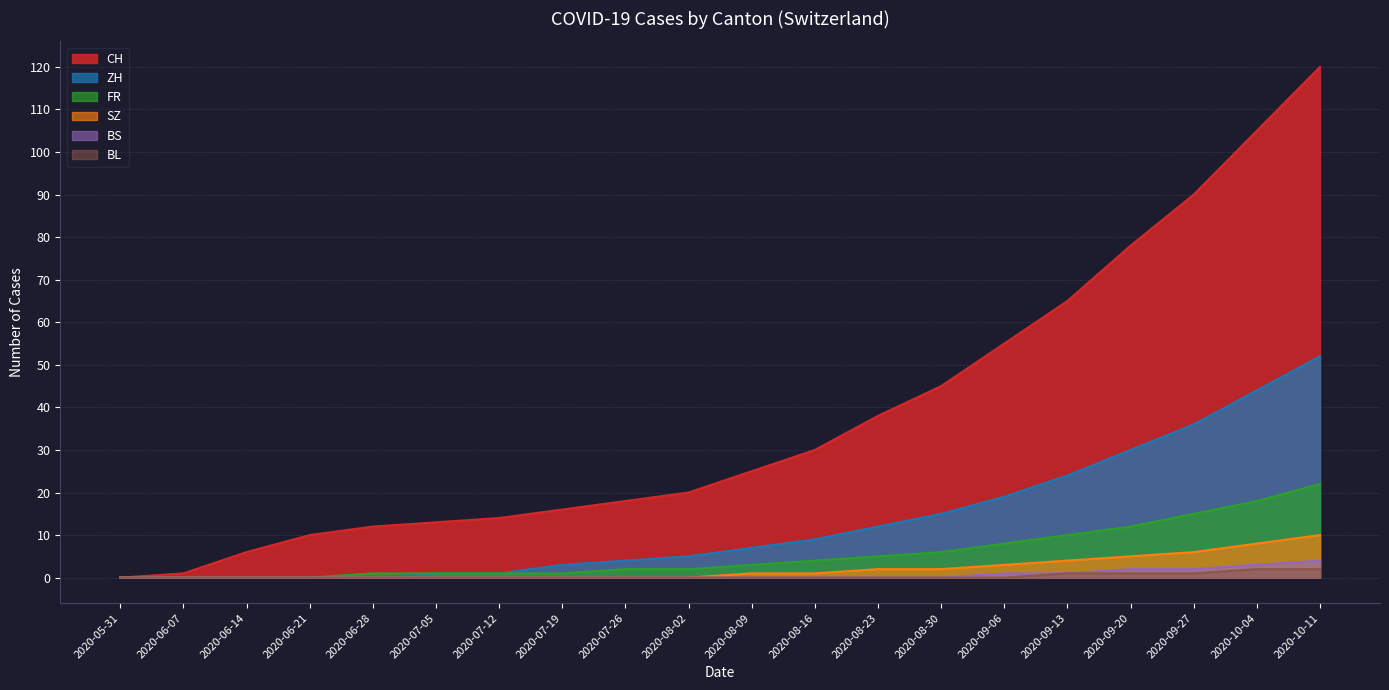

Reading left to right, transcribe all the data shown in this chart.

CH: 2020-05-31=0	2020-06-07=1	2020-06-14=6	2020-06-21=10	2020-06-28=12	2020-07-05=13	2020-07-12=14	2020-07-19=16	2020-07-26=18	2020-08-02=20	2020-08-09=25	2020-08-16=30	2020-08-23=38	2020-08-30=45	2020-09-06=55	2020-09-13=65	2020-09-20=78	2020-09-27=90	2020-10-04=105	2020-10-11=120
ZH: 2020-05-31=0	2020-06-07=0	2020-06-14=0	2020-06-21=0	2020-06-28=0	2020-07-05=1	2020-07-12=1	2020-07-19=3	2020-07-26=4	2020-08-02=5	2020-08-09=7	2020-08-16=9	2020-08-23=12	2020-08-30=15	2020-09-06=19	2020-09-13=24	2020-09-20=30	2020-09-27=36	2020-10-04=44	2020-10-11=52
FR: 2020-05-31=0	2020-06-07=0	2020-06-14=0	2020-06-21=0	2020-06-28=1	2020-07-05=1	2020-07-12=1	2020-07-19=1	2020-07-26=2	2020-08-02=2	2020-08-09=3	2020-08-16=4	2020-08-23=5	2020-08-30=6	2020-09-06=8	2020-09-13=10	2020-09-20=12	2020-09-27=15	2020-10-04=18	2020-10-11=22
SZ: 2020-05-31=0	2020-06-07=0	2020-06-14=0	2020-06-21=0	2020-06-28=0	2020-07-05=0	2020-07-12=0	2020-07-19=0	2020-07-26=0	2020-08-02=0	2020-08-09=1	2020-08-16=1	2020-08-23=2	2020-08-30=2	2020-09-06=3	2020-09-13=4	2020-09-20=5	2020-09-27=6	2020-10-04=8	2020-10-11=10
BS: 2020-05-31=0	2020-06-07=0	2020-06-14=0	2020-06-21=0	2020-06-28=0	2020-07-05=0	2020-07-12=0	2020-07-19=0	2020-07-26=0	2020-08-02=0	2020-08-09=0	2020-08-16=0	2020-08-23=0	2020-08-30=0	2020-09-06=1	2020-09-13=1	2020-09-20=2	2020-09-27=2	2020-10-04=3	2020-10-11=4
BL: 2020-05-31=0	2020-06-07=0	2020-06-14=0	2020-06-21=0	2020-06-28=0	2020-07-05=0	2020-07-12=0	2020-07-19=0	2020-07-26=0	2020-08-02=0	2020-08-09=0	2020-08-16=0	2020-08-23=0	2020-08-30=0	2020-09-06=0	2020-09-13=1	2020-09-20=1	2020-09-27=1	2020-10-04=2	2020-10-11=2